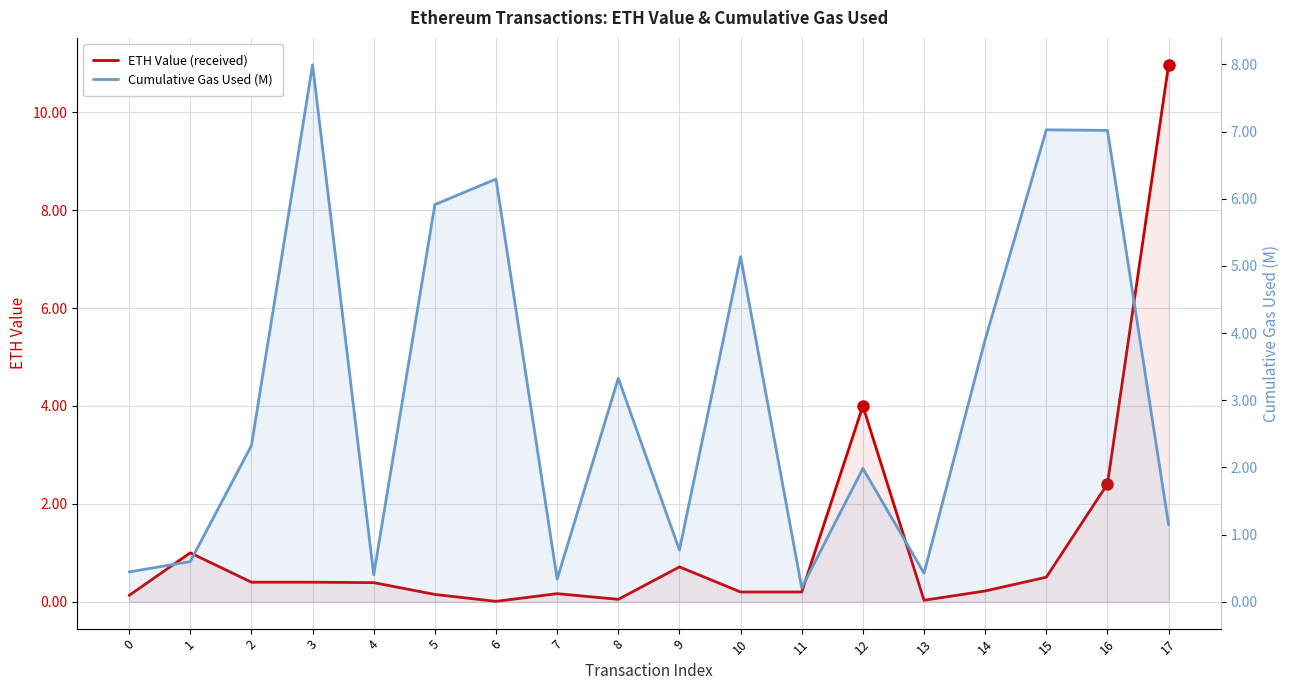

Is it true that ETH Value (received) equals 0.7 at 9?

True